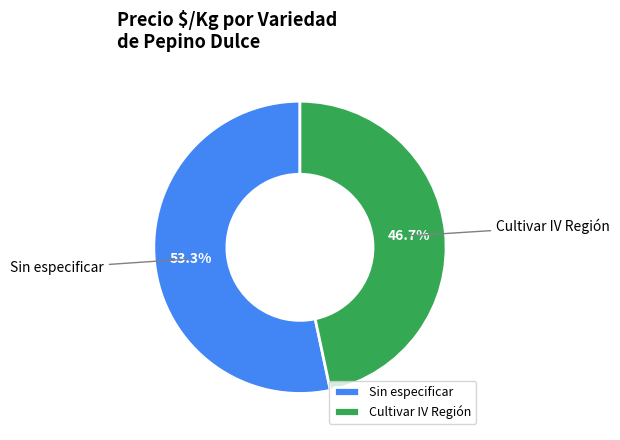

Is there any slice that represents more than half of the pie?

Yes